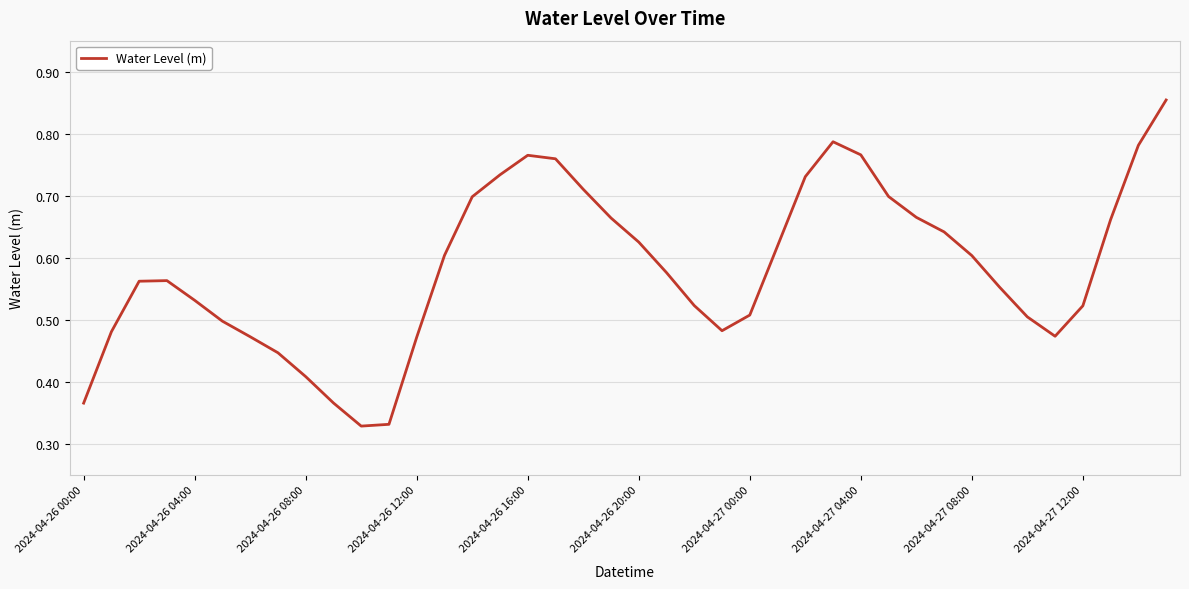

Does the chart have visible grid lines?

Yes